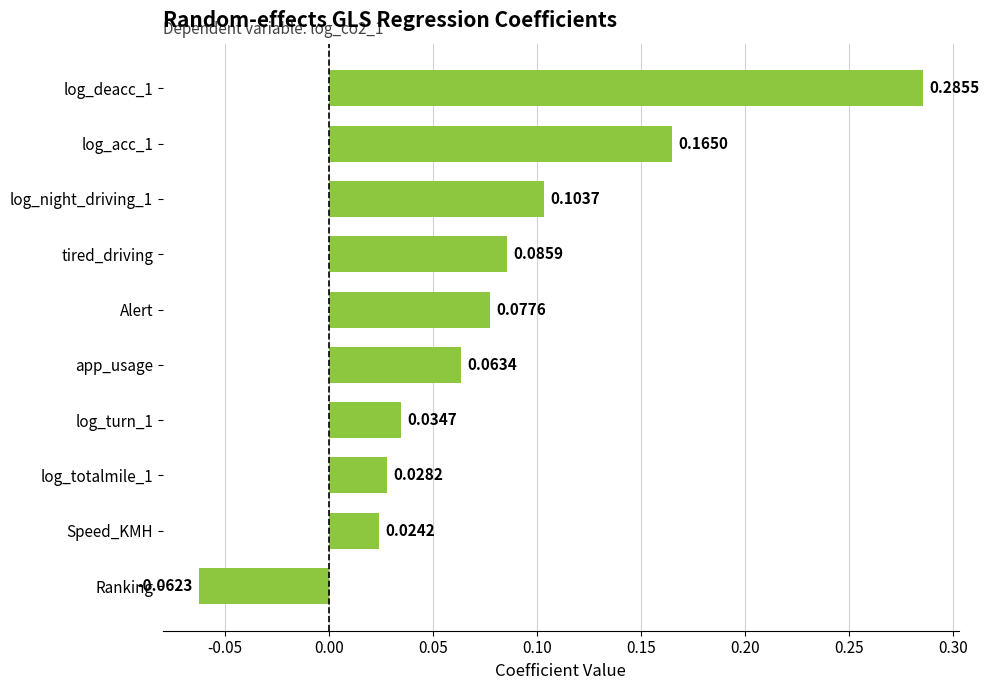

Which category has the lowest value across all series?

Ranking